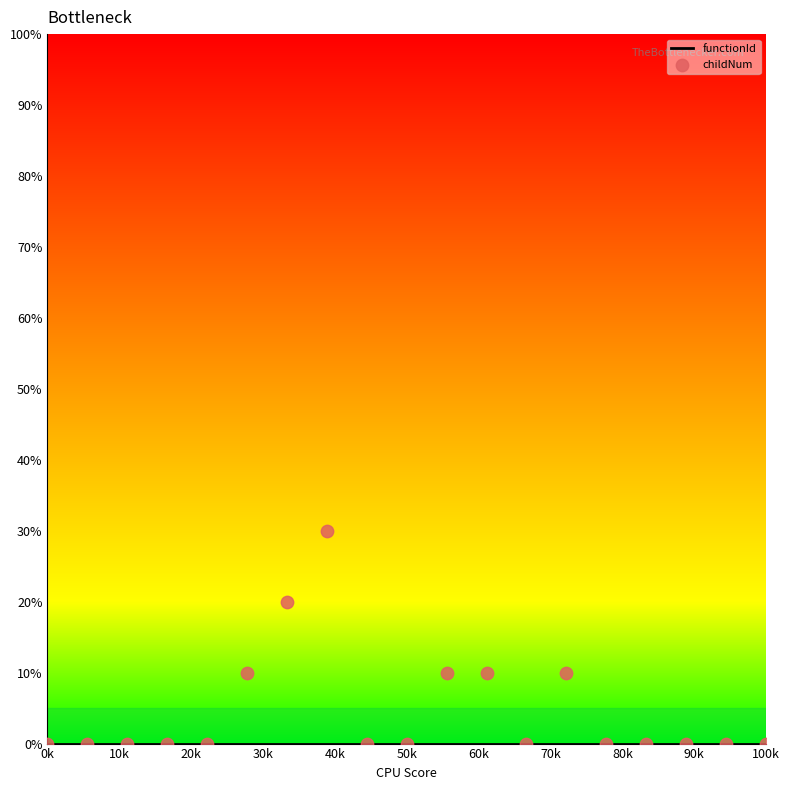

Which series has the widest spread of Y values?

childNum